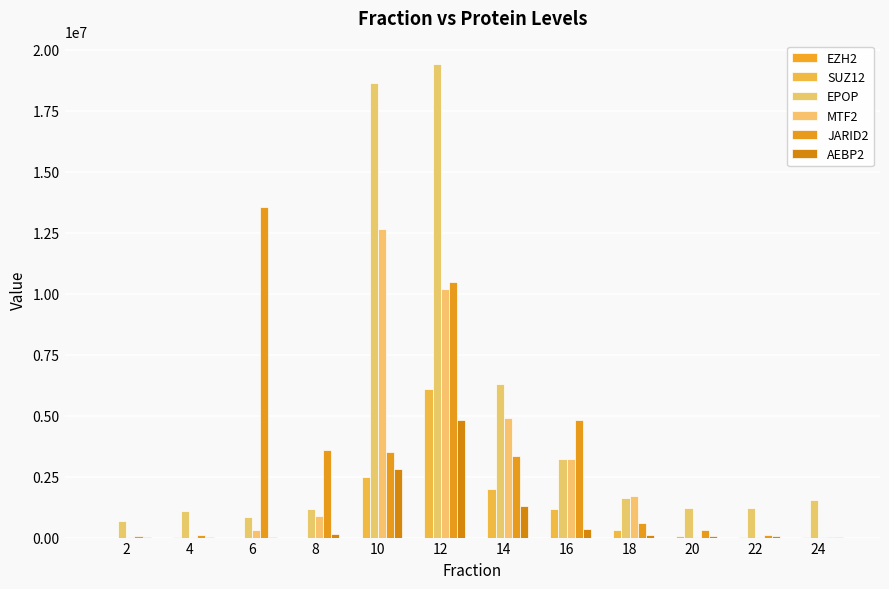

What value does the EPOP series have at 14?

6318052.0